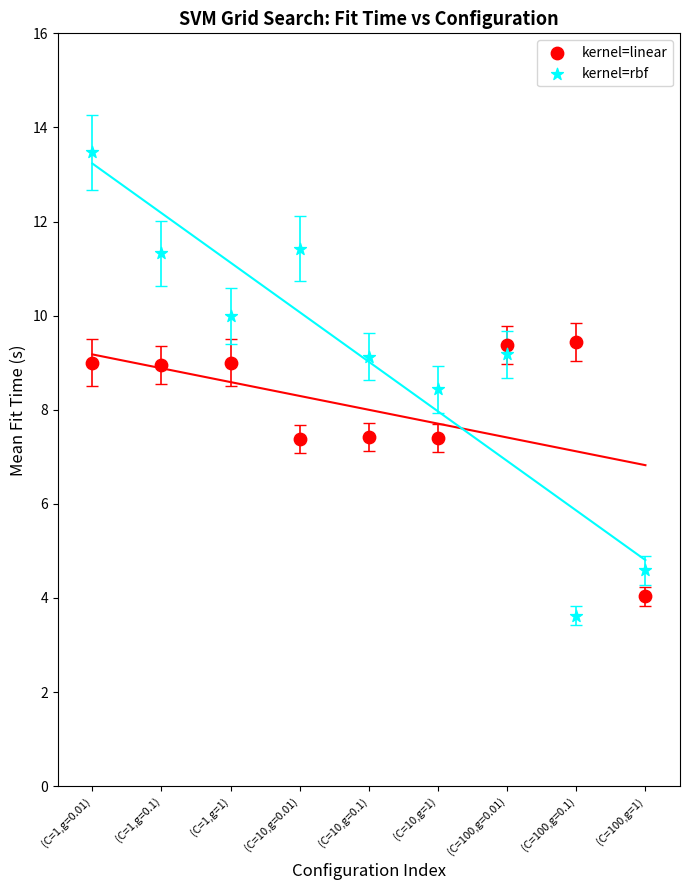

Which series has the widest spread of Y values?

kernel=rbf